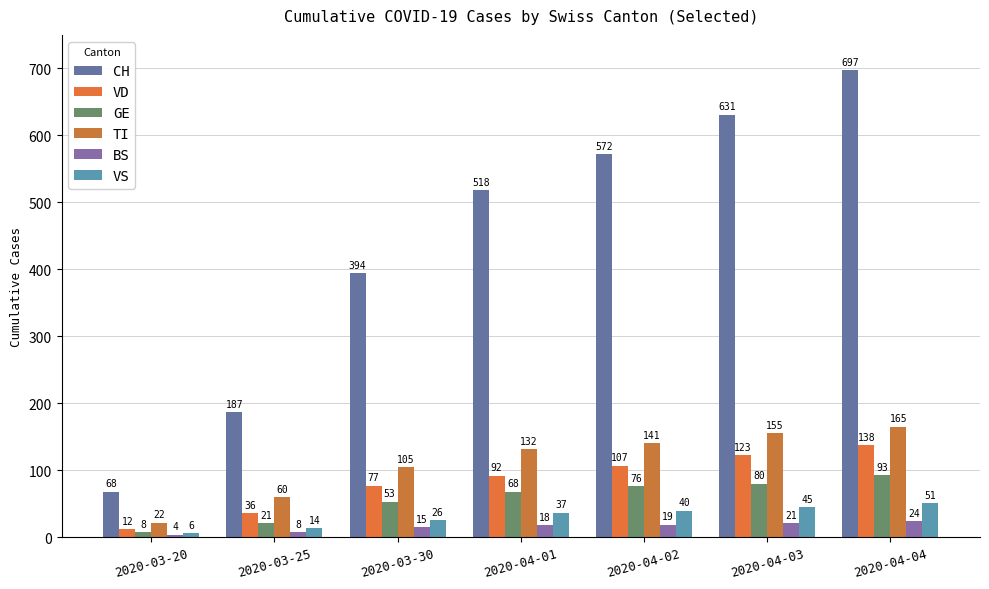

What are all the series names shown in the legend?

CH, VD, GE, TI, BS, VS